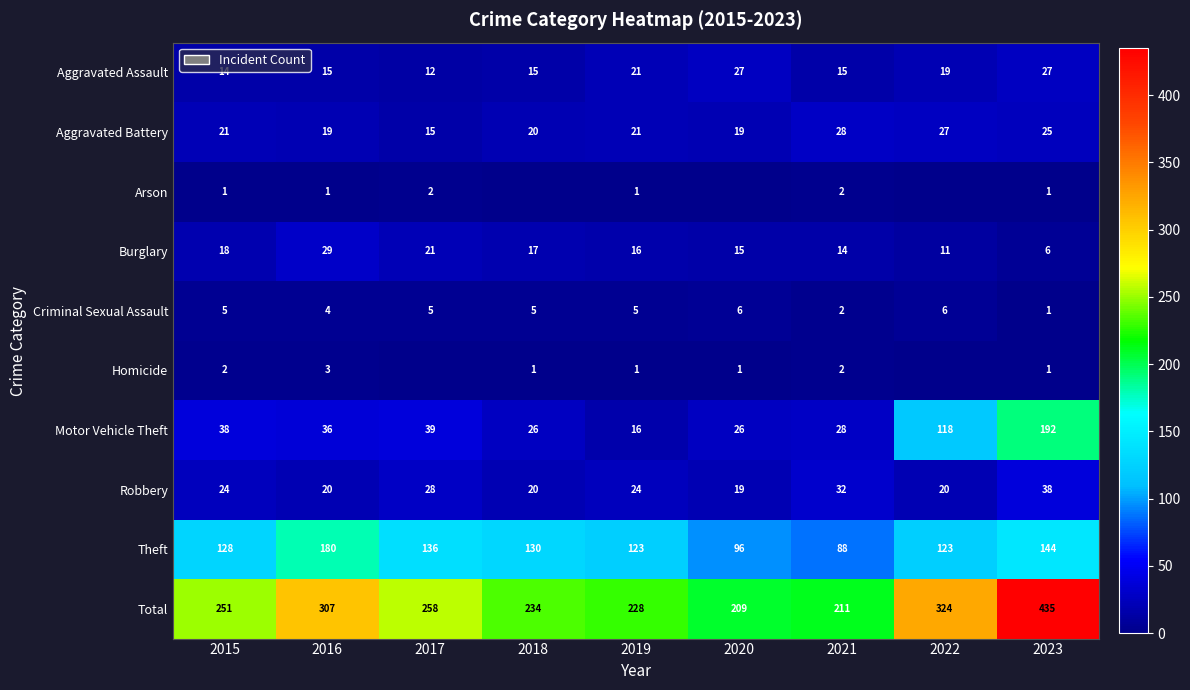

How many categories are shown in the chart?

9